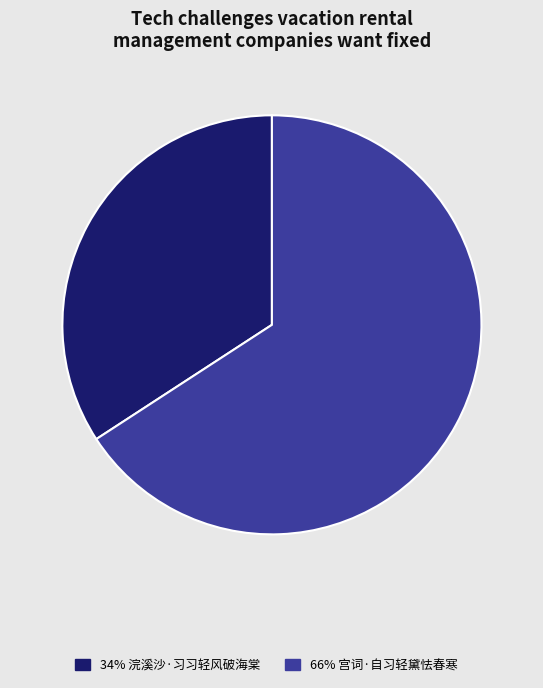

Approximately how many times larger is the value at 34% 浣溪沙·习习轻风破海棠 compared to 66% 宫词·自习轻黛怯春寒?

0.5